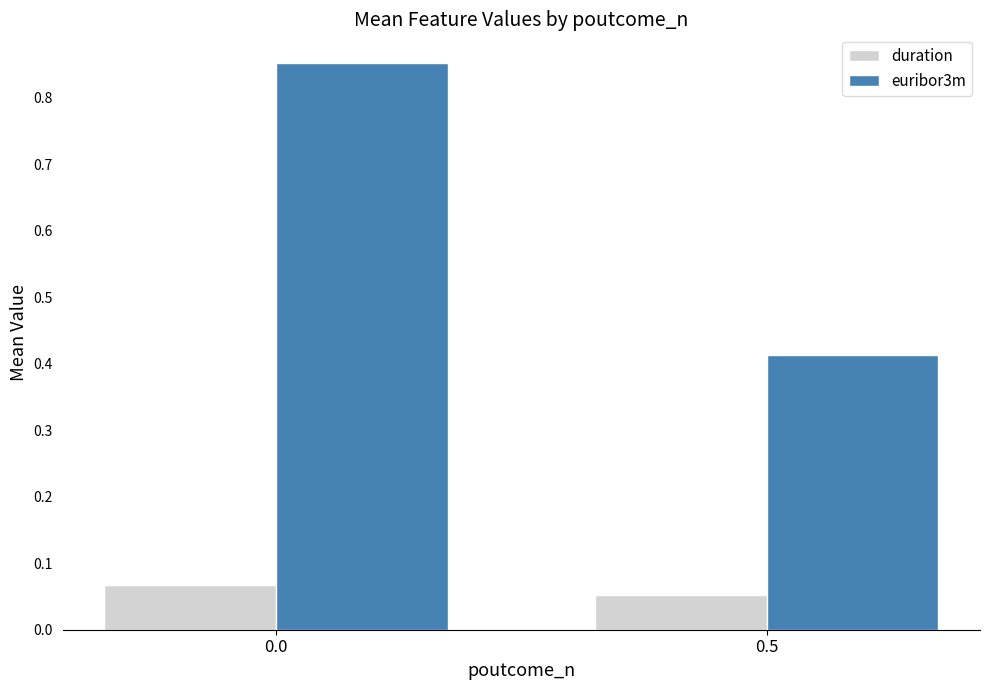

Which series has the widest spread of values?

euribor3m